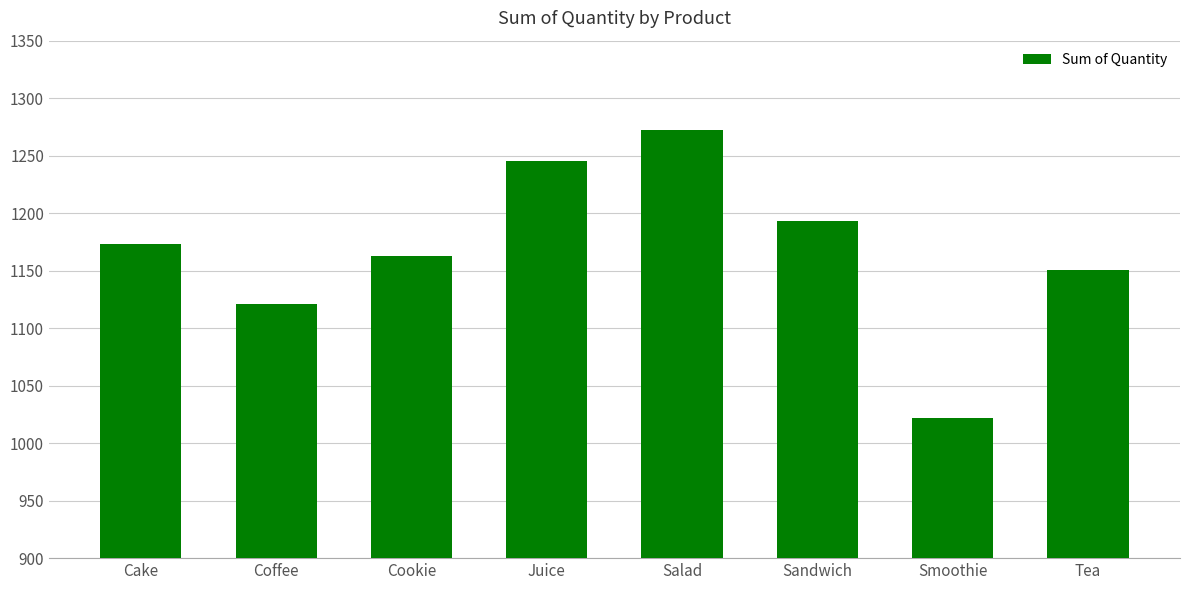

Rank the categories by value from lowest to highest.

Smoothie, Coffee, Tea, Cookie, Cake, Sandwich, Juice, Salad